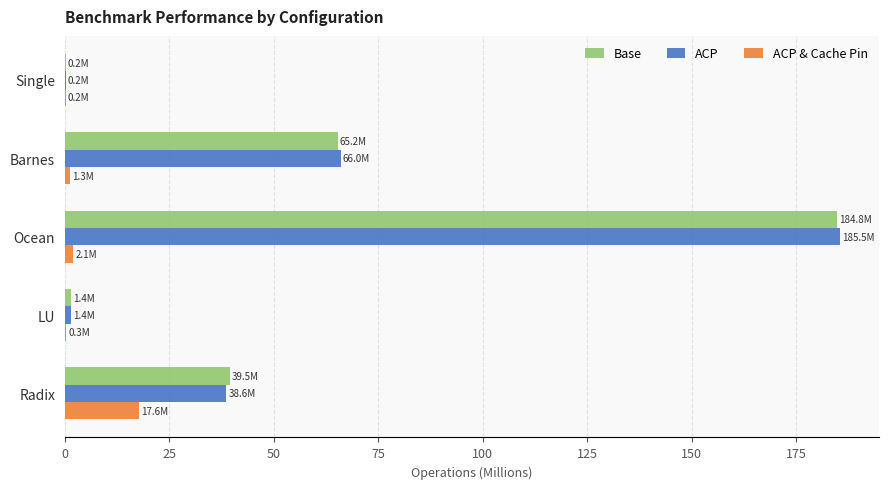

Which series changed the most between LU and Radix?

Base